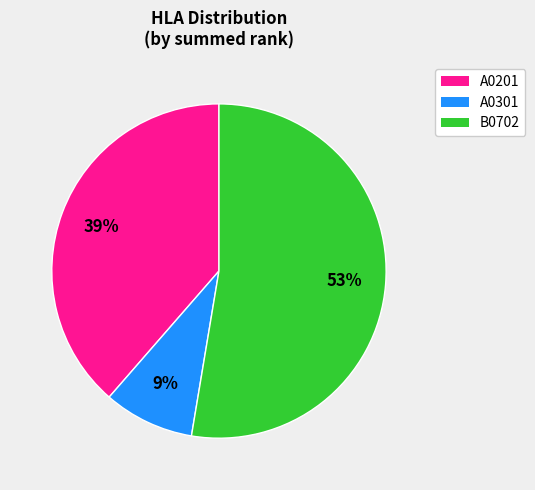

Is it true that B0702 is 59% of the pie?

False